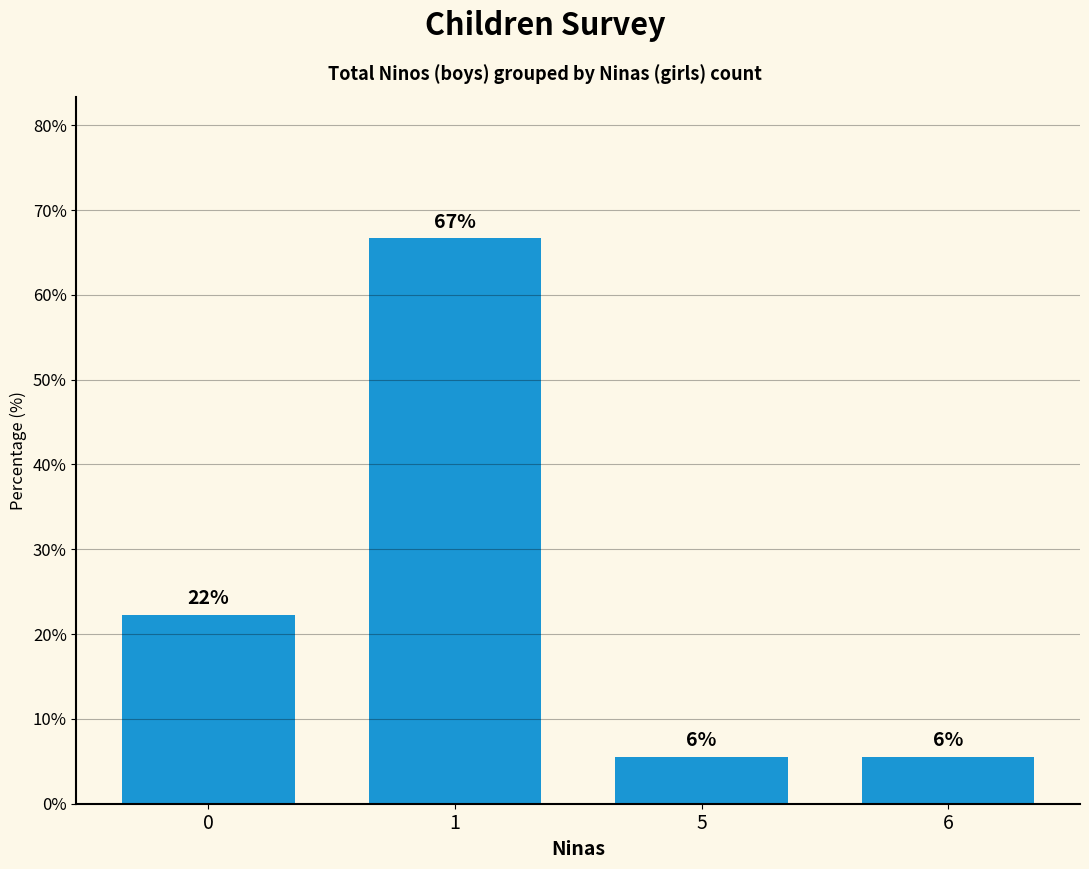

How many bars are there in total?

4